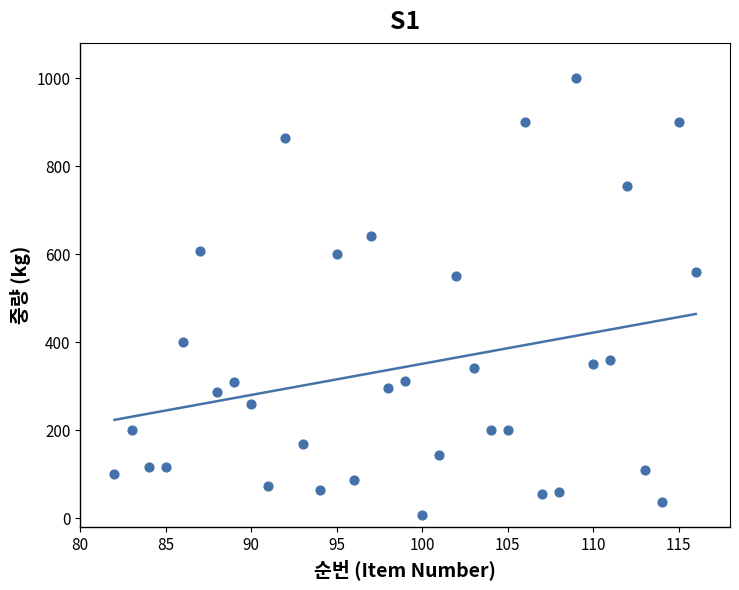

What is the range of Y values (max minus min)?

994